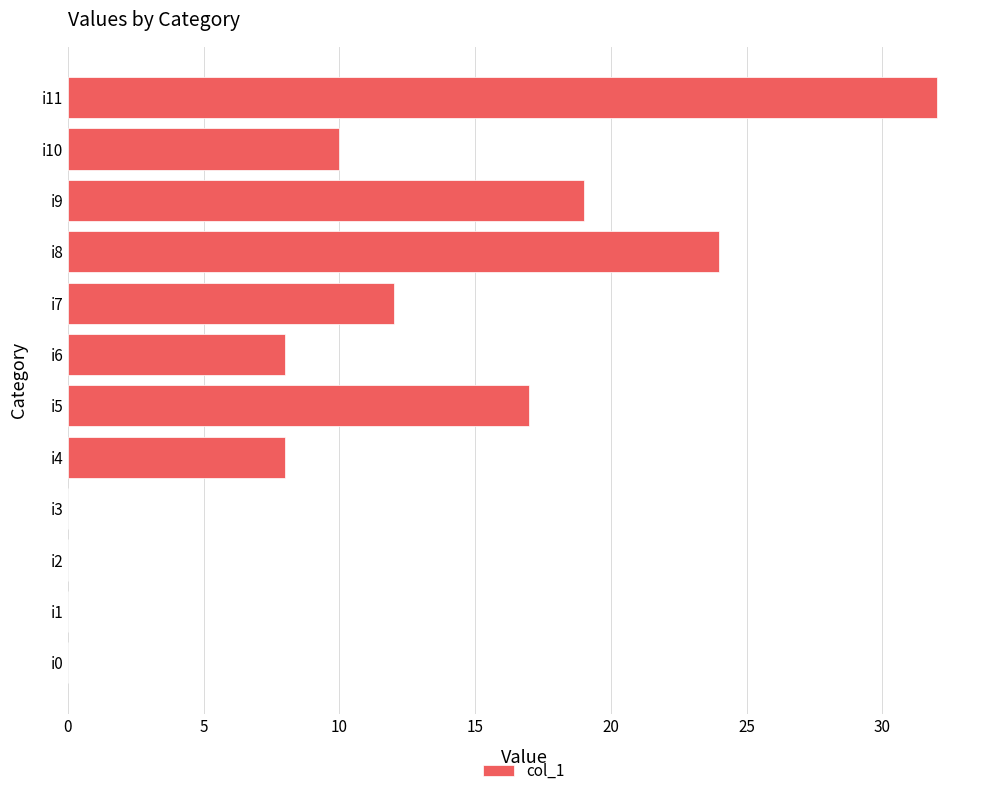

The chart shows a value of 32 at i11. True or false?

True